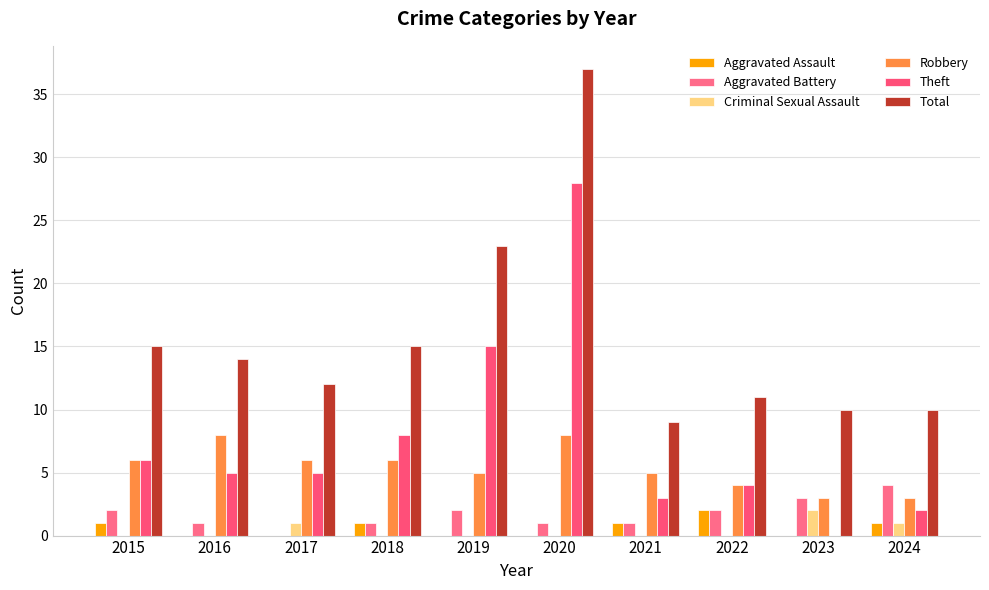

What is the maximum value shown in the chart?

37